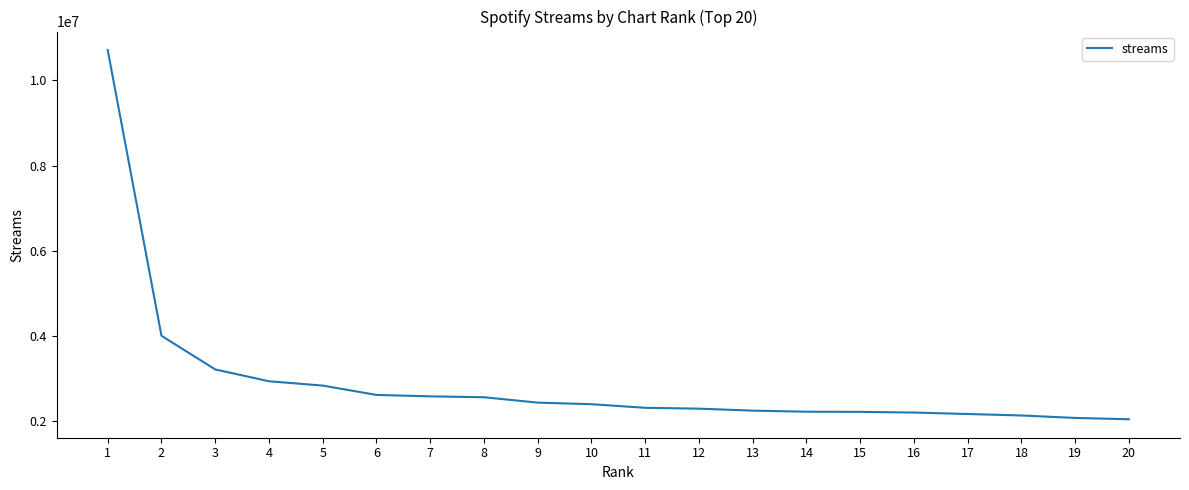

At which category does the chart reach its peak across all series?

1